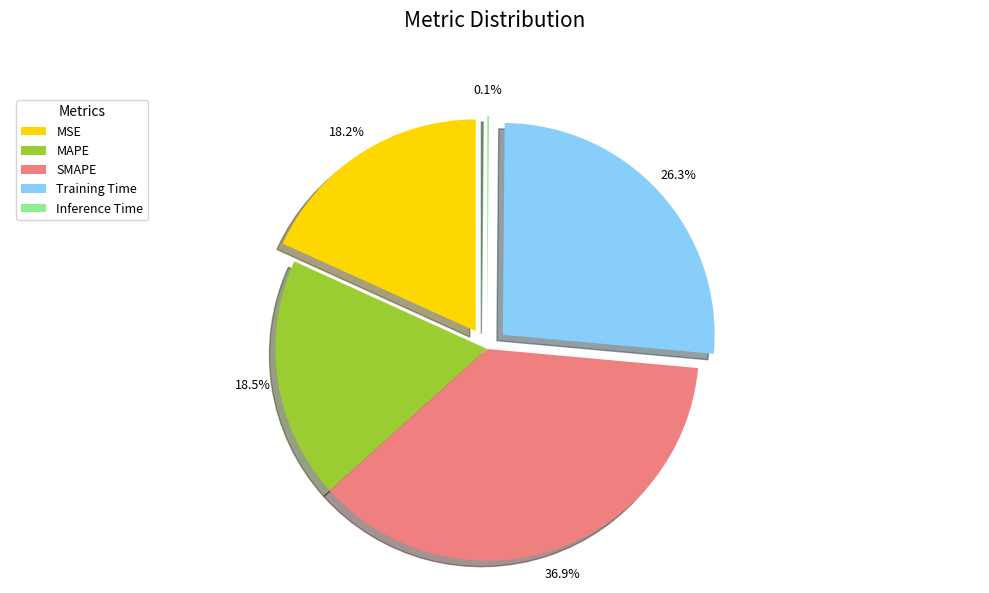

Which category has the biggest portion of the pie?

SMAPE